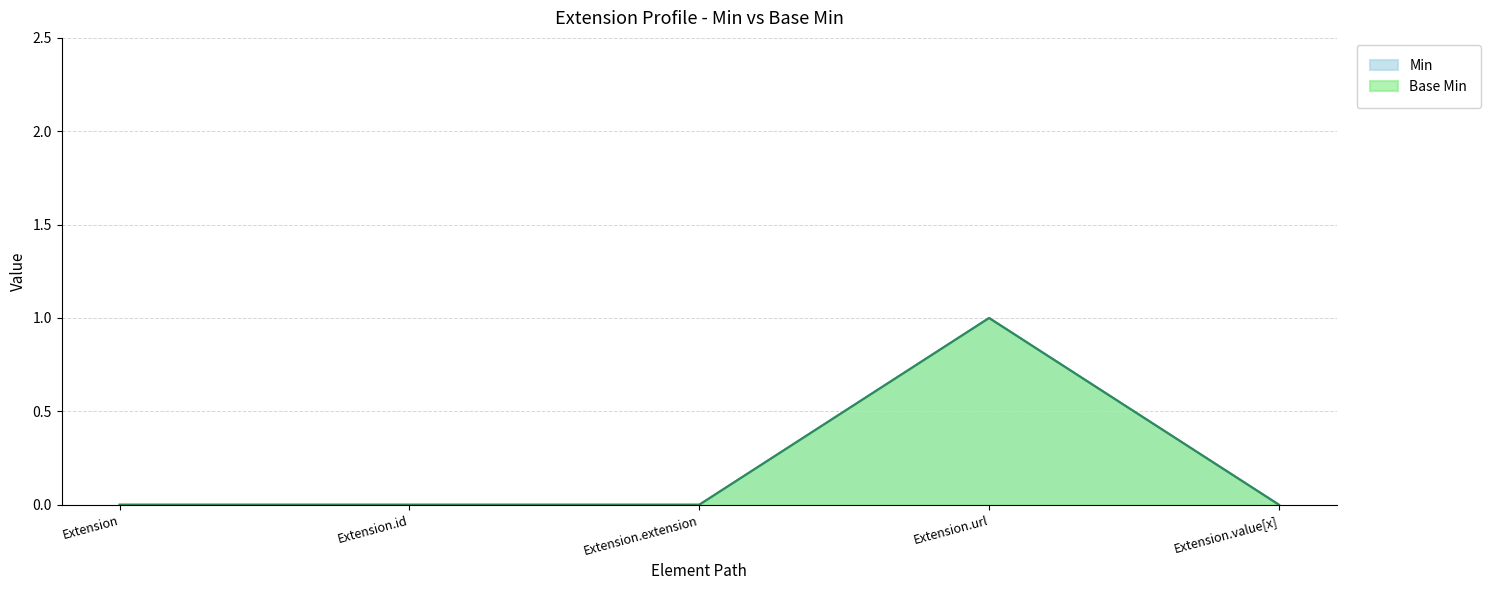

What position from the left is Extension.extension?

3